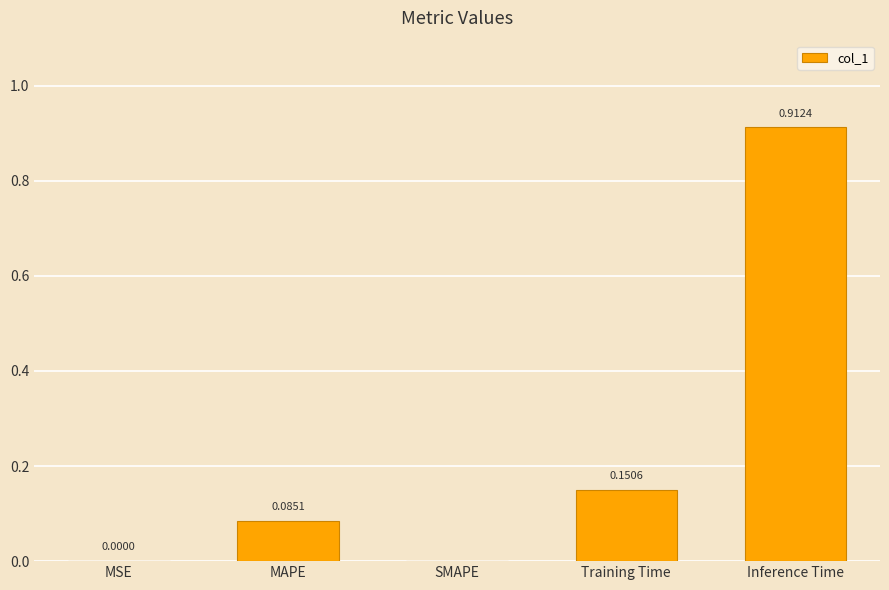

True or false: the data shows 0.4 at Inference Time.

False